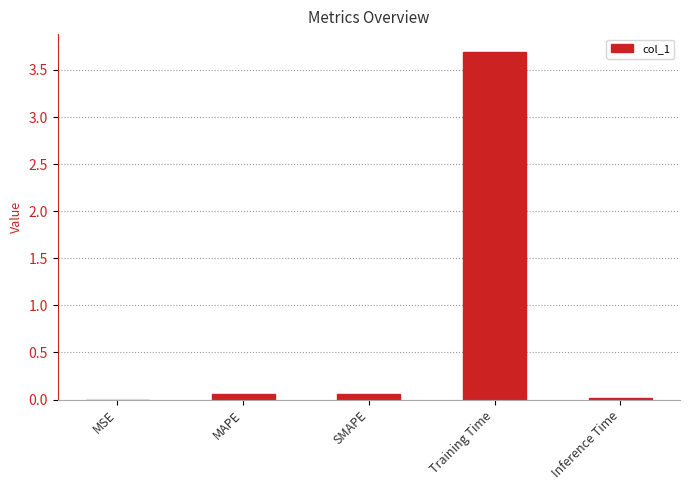

What is the greatest value displayed?

3.7